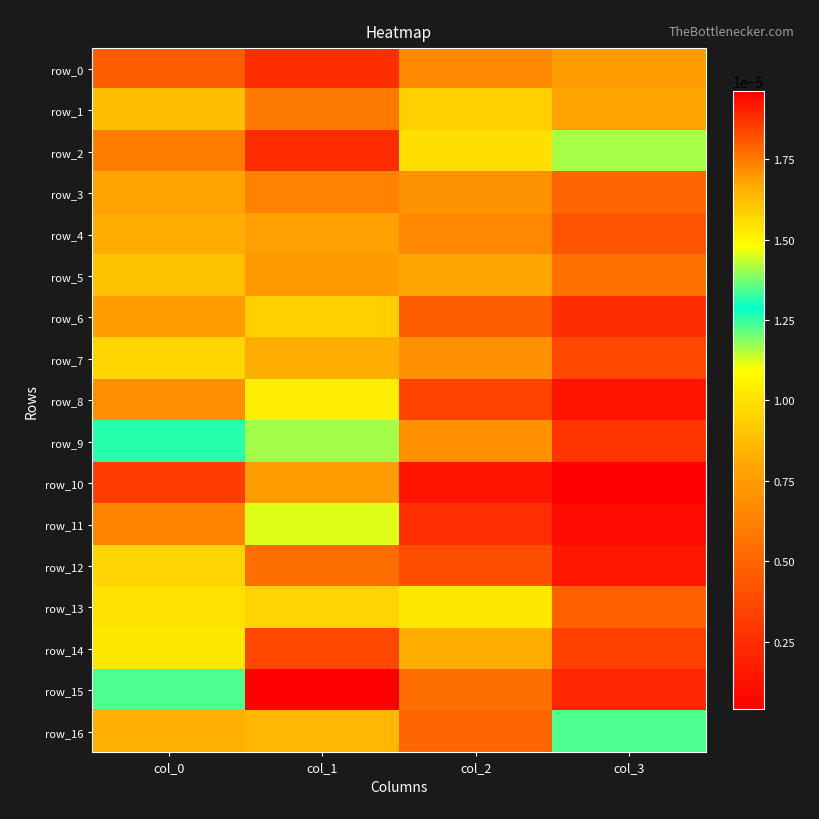

Between col_0 and col_2, which is larger?

col_2